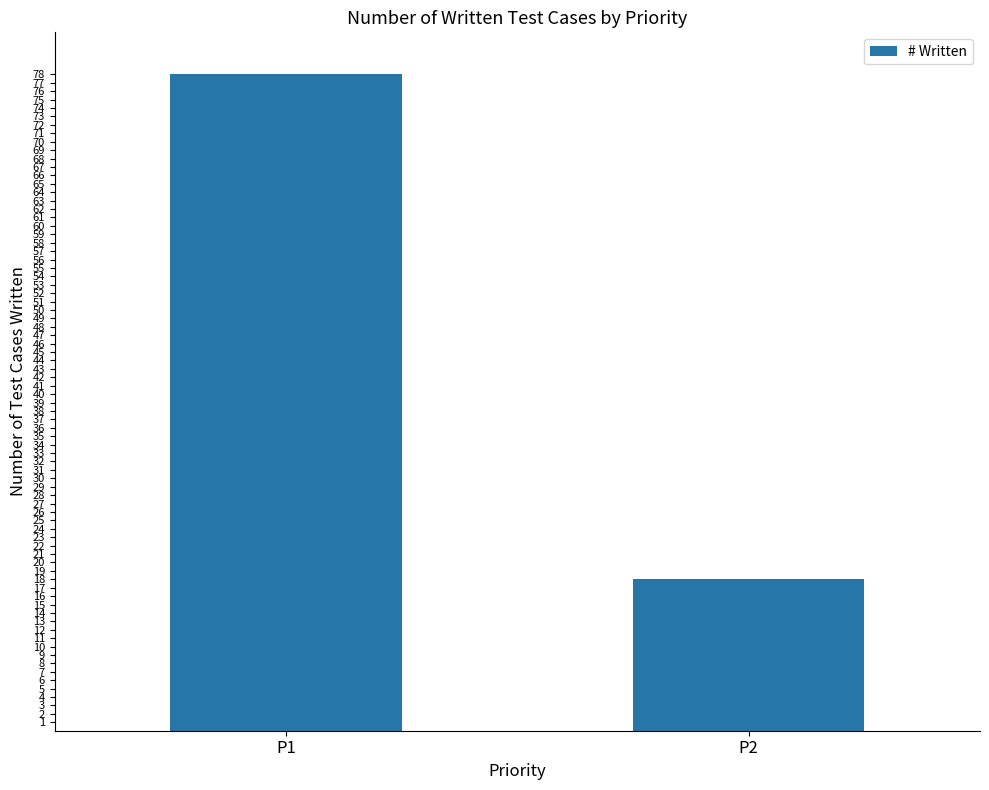

Which label corresponds to the smallest value in the chart?

P2